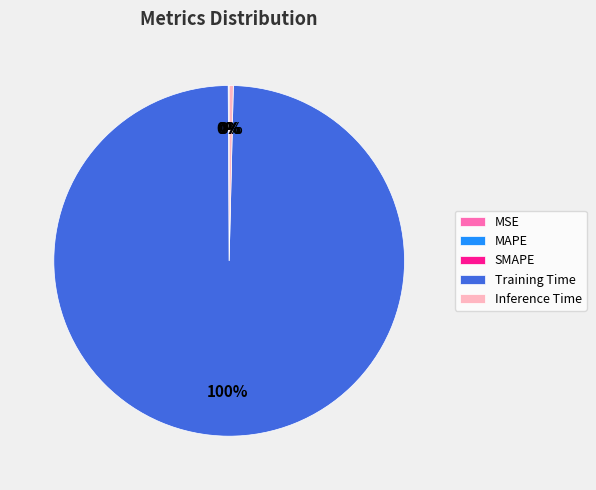

The Training Time slice represents 100% of the pie. True or false?

True